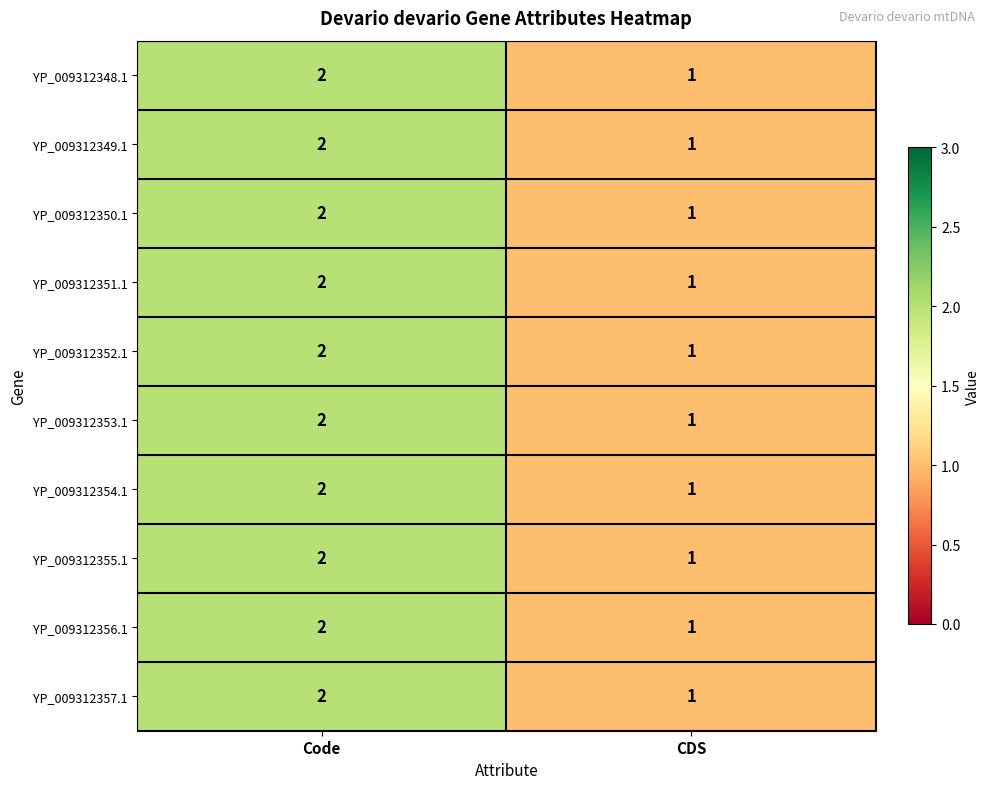

Is it true that YP_009312351.1 equals 1 at CDS?

True